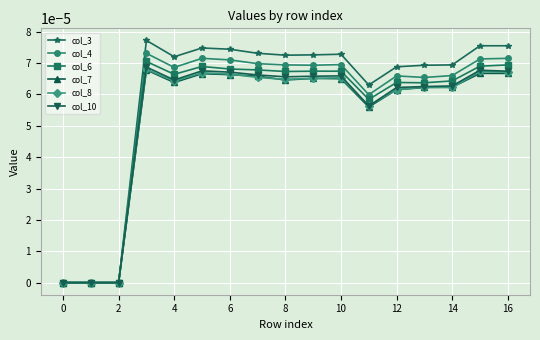

Which series has the widest spread of values?

col_3